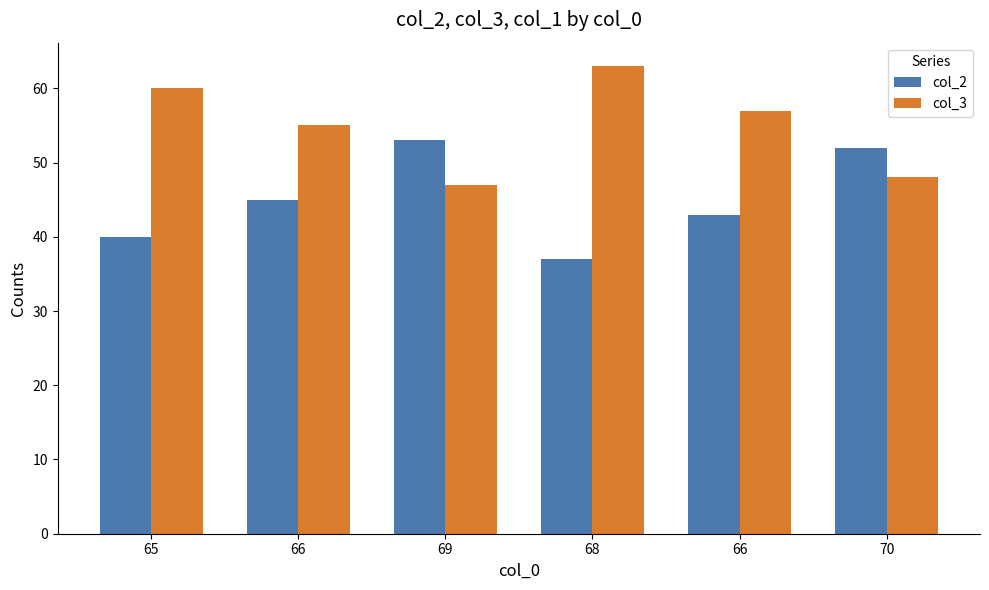

What is the spread (max minus min) of values at 70?

4